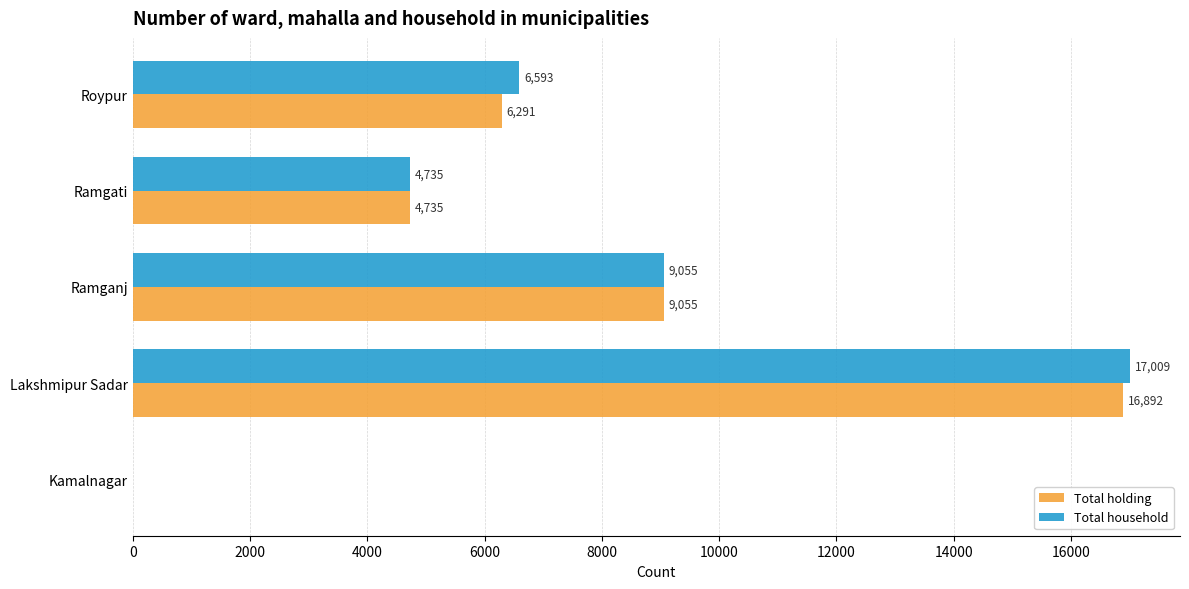

The value of Total household at Kamalnagar is 5888. True or false?

False